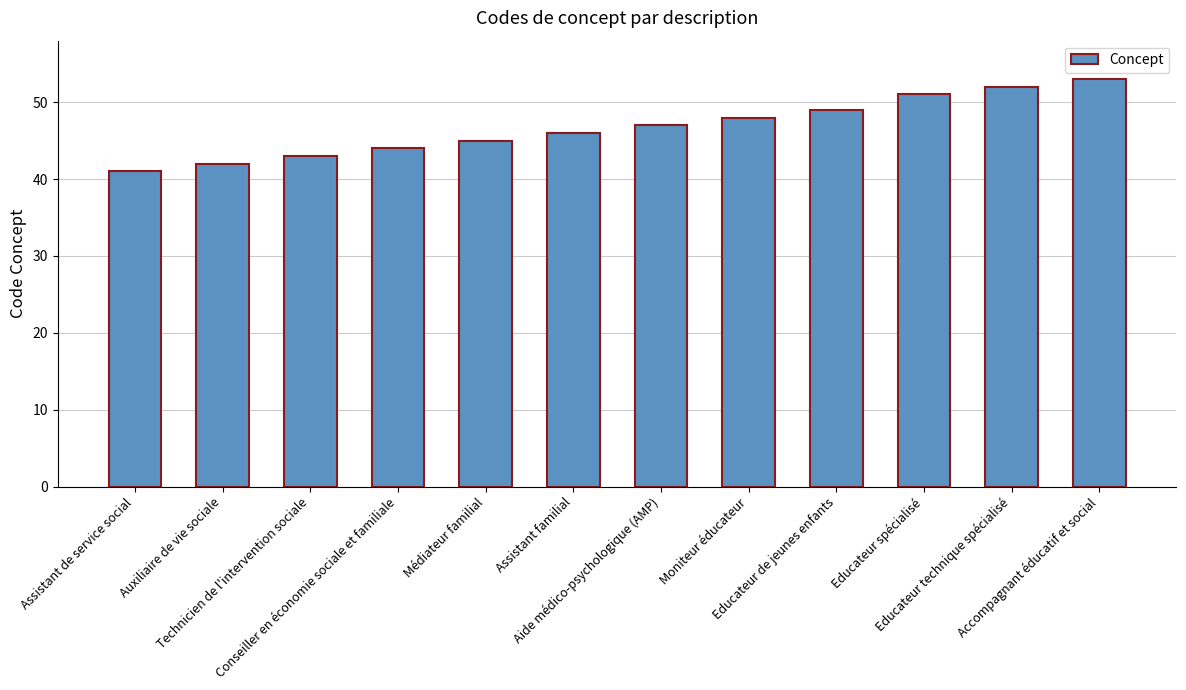

How many data points does each series have?

12